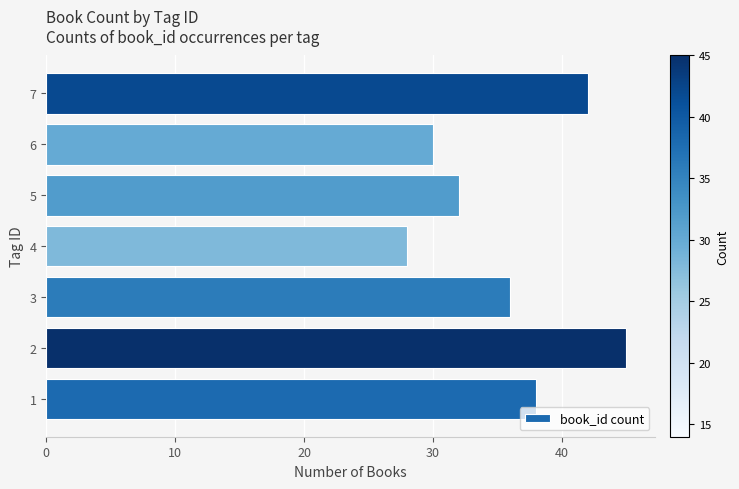

True or false: the data shows 28 at 4.

True